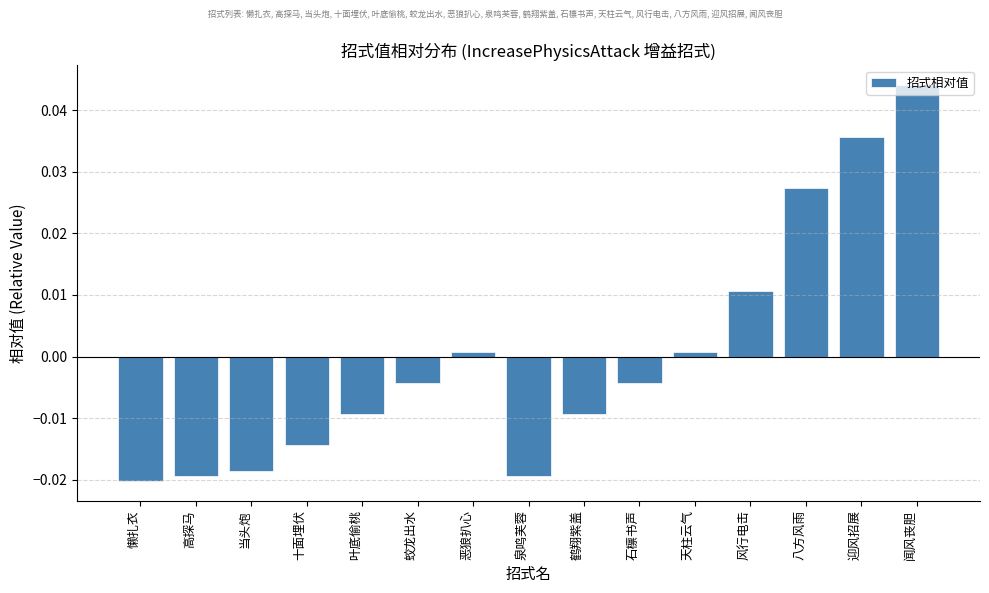

How many values are above zero?

6